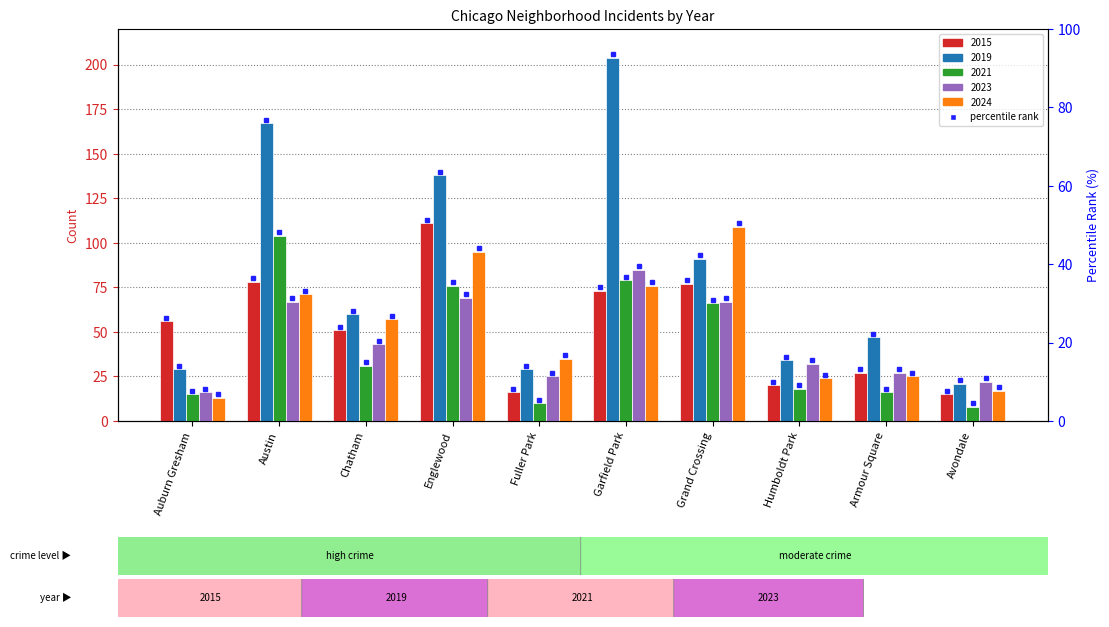

List the labels in order of 2019 value, largest first.

Garfield Park, Austin, Englewood, Grand Crossing, Chatham, Armour Square, Humboldt Park, Auburn Gresham, Fuller Park, Avondale